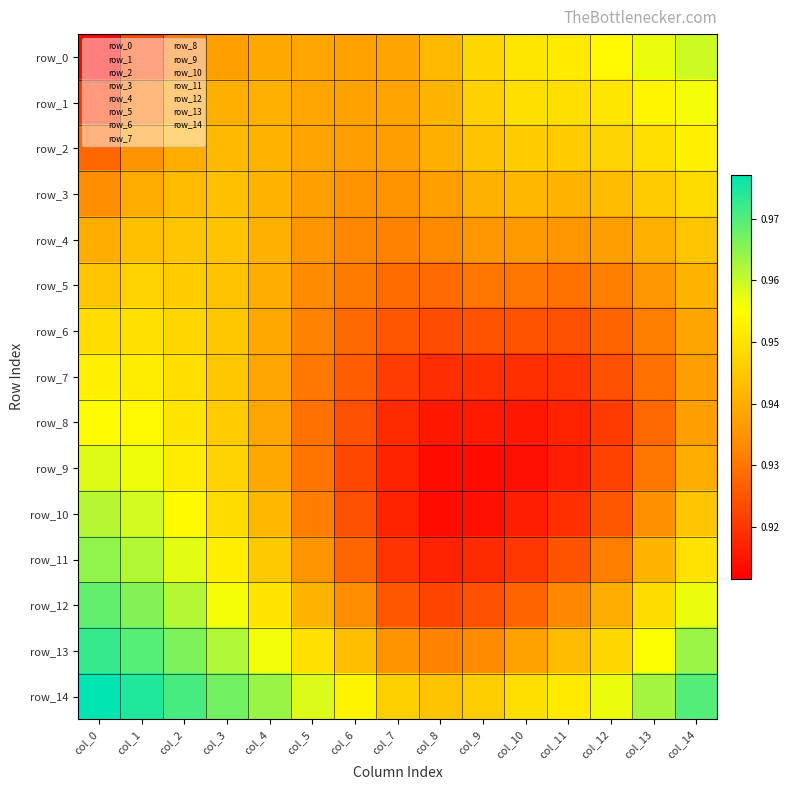

The value of row_9 at col_12 is 1.5. True or false?

False